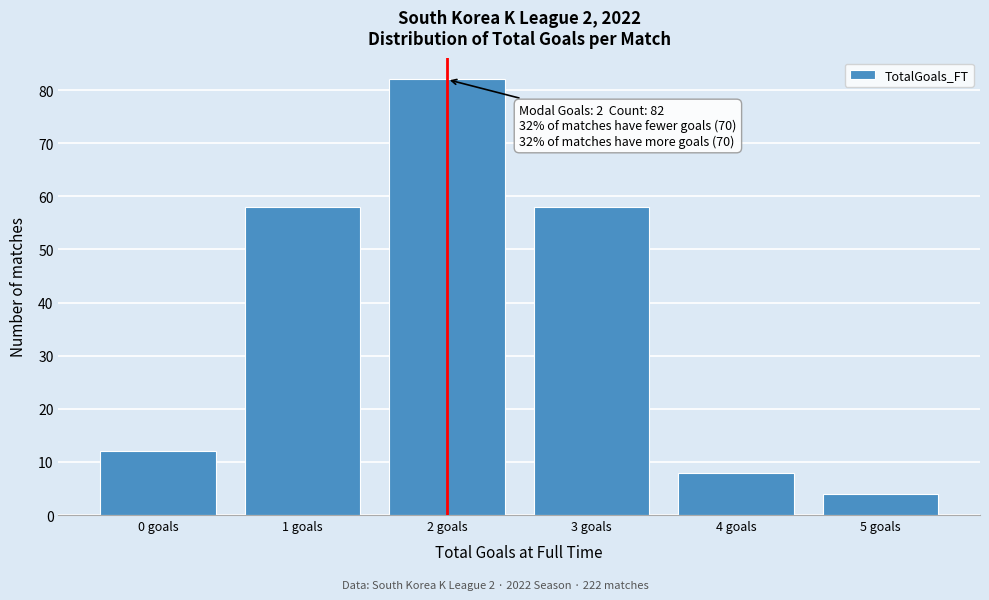

Over which range of the x-axis is the bar tallest?

1.5 to 2.5